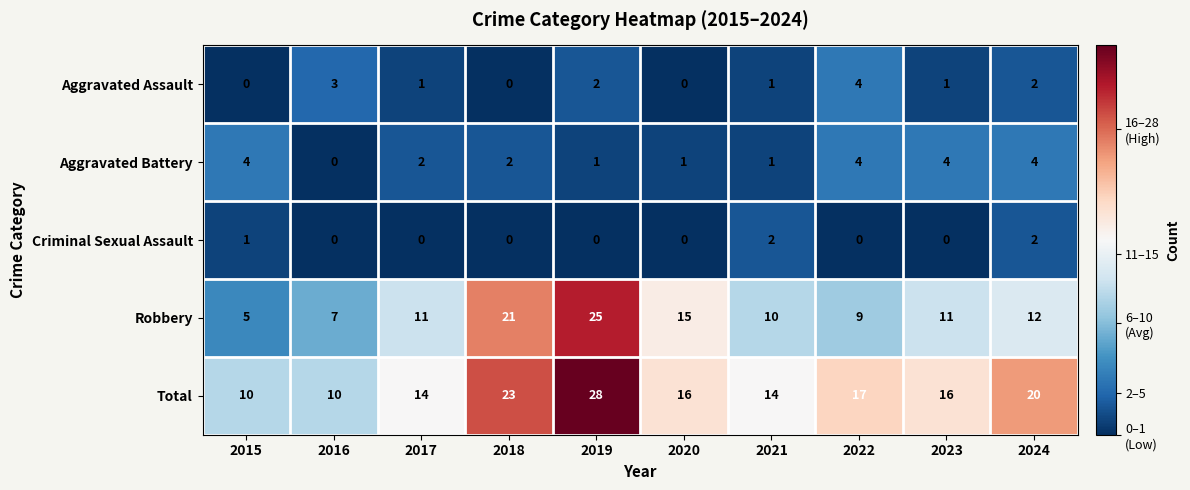

Is it true that Aggravated Battery equals 1 at 2020?

True